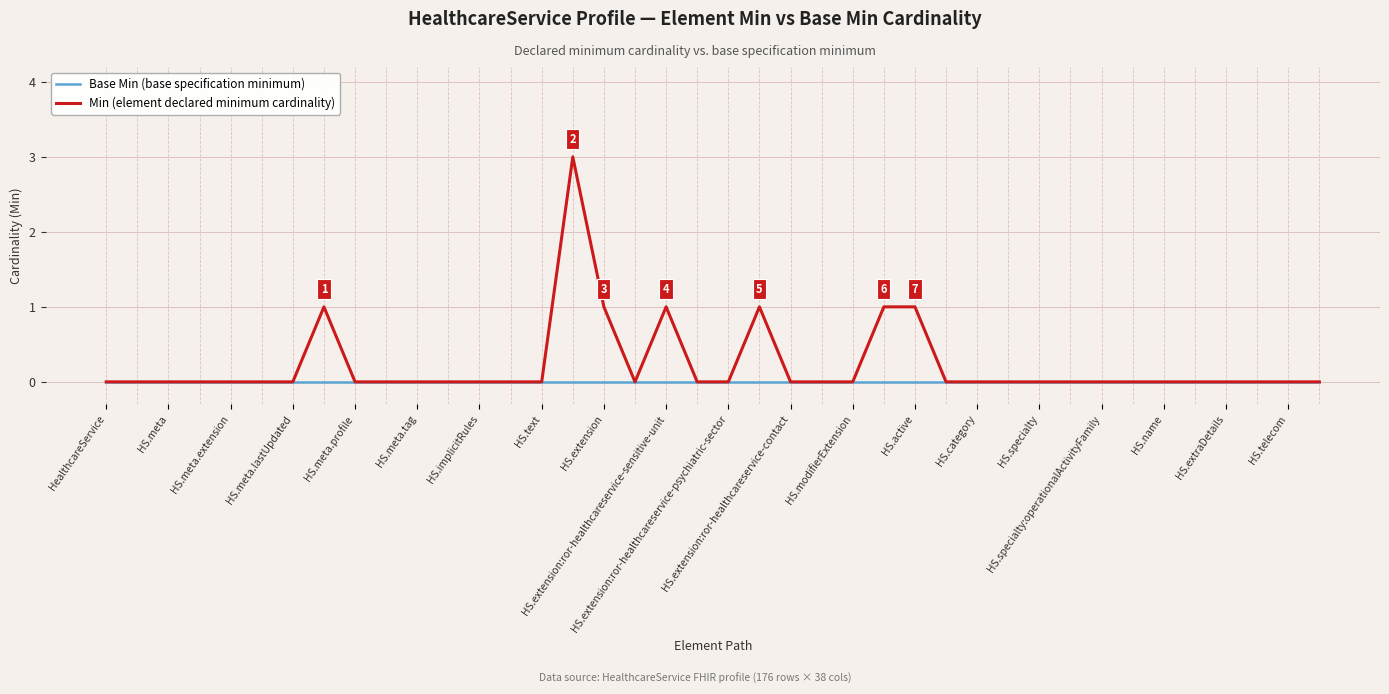

Which series has the widest spread of values?

Min (element declared minimum cardinality)